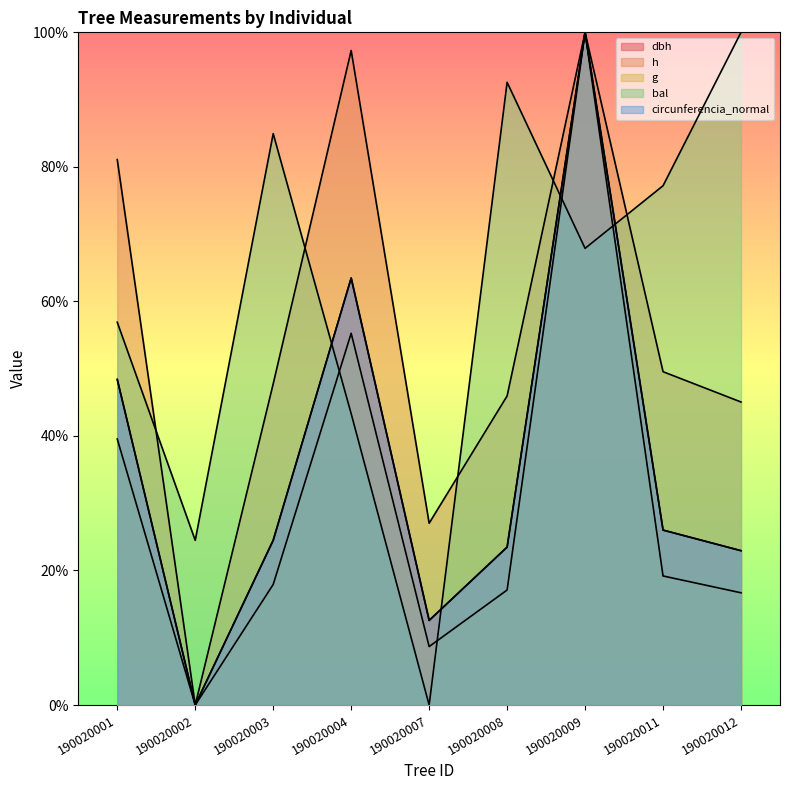

Which series has the widest spread of values?

dbh